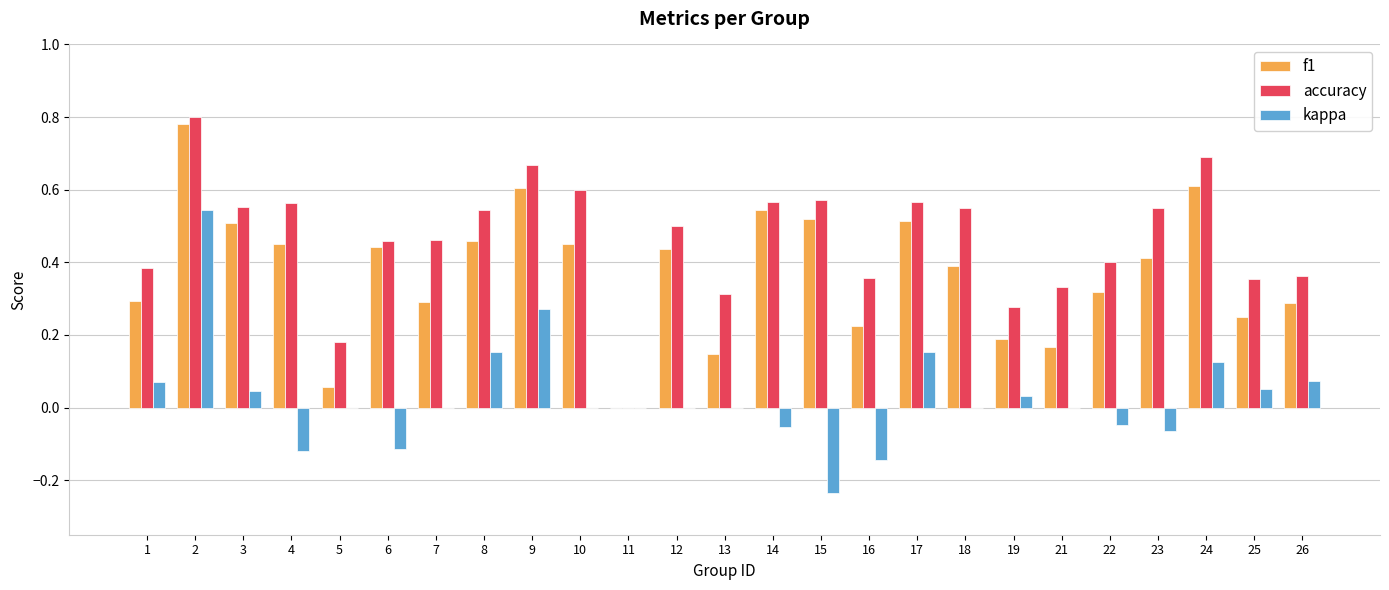

What are all the series names shown in the legend?

f1, accuracy, kappa